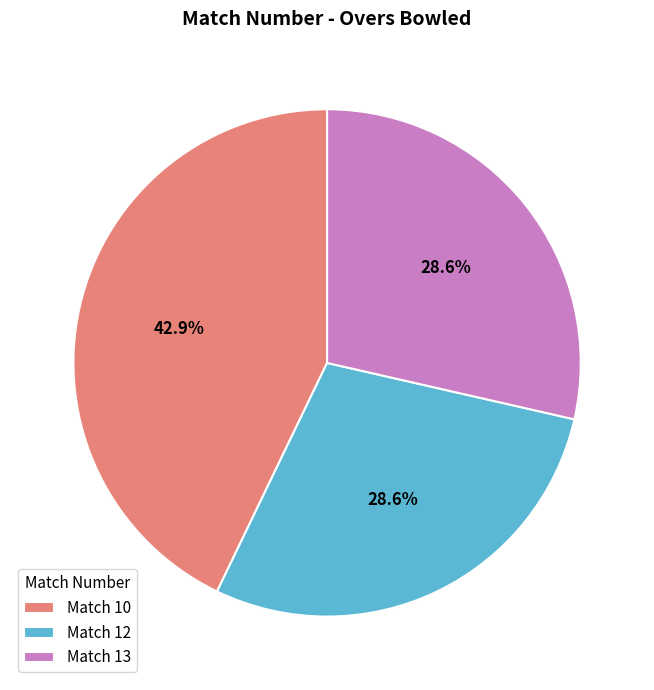

Which slice is the largest?

Match 10